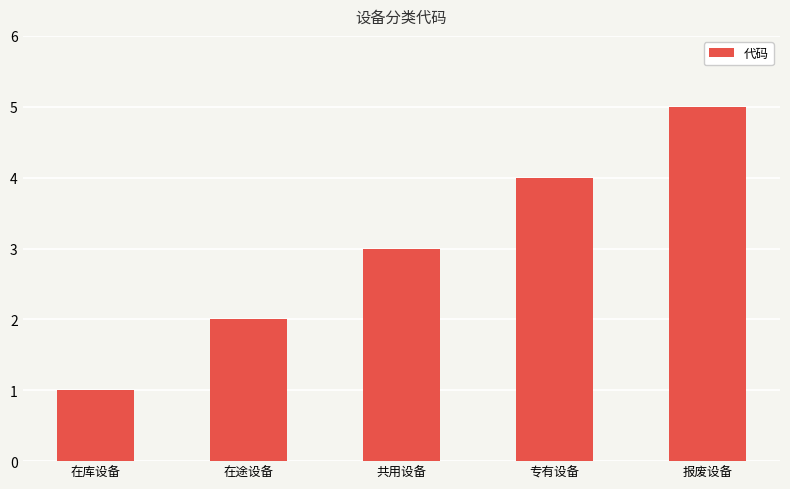

Is it true that the value at 专有设备 is 2?

False